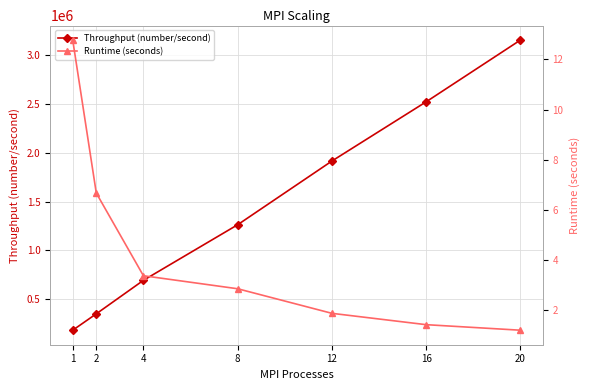

Which series has the widest spread of values?

Throughput (number/second)